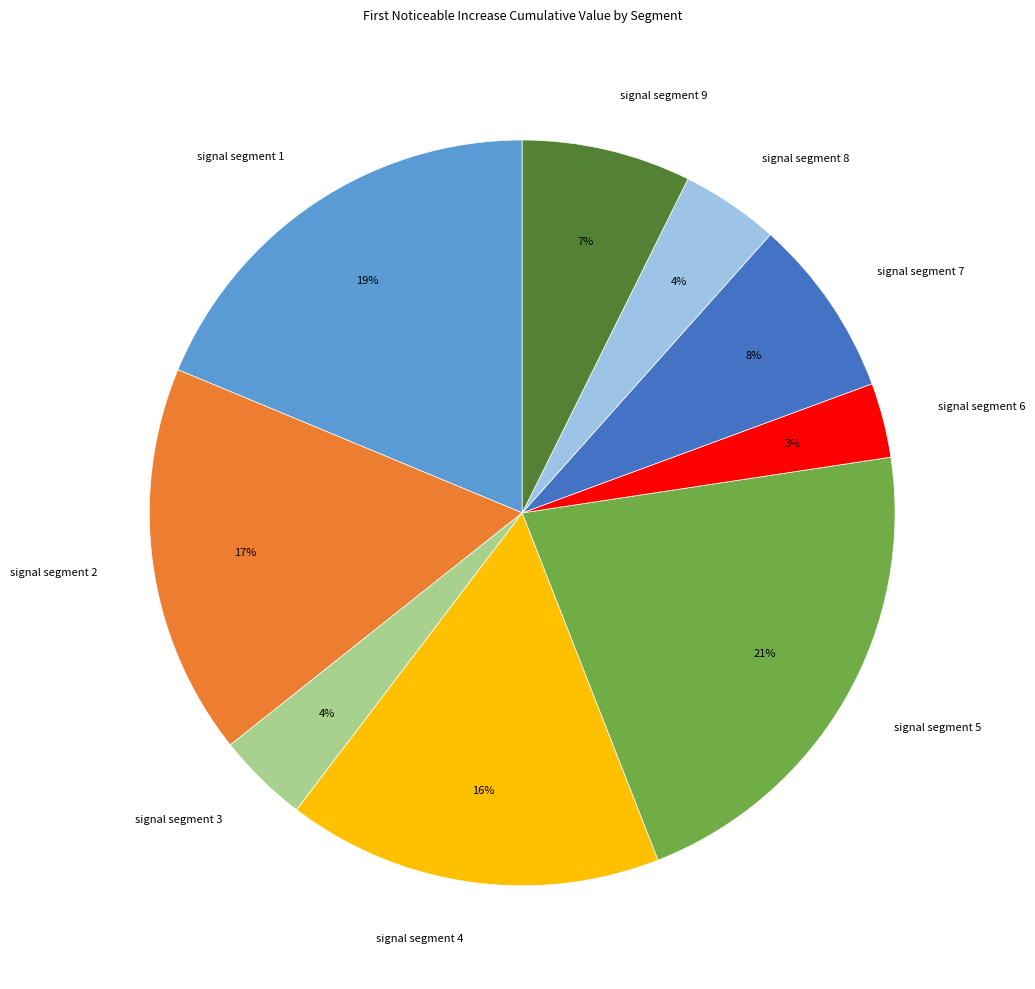

Is signal segment 5 the majority of the pie?

No